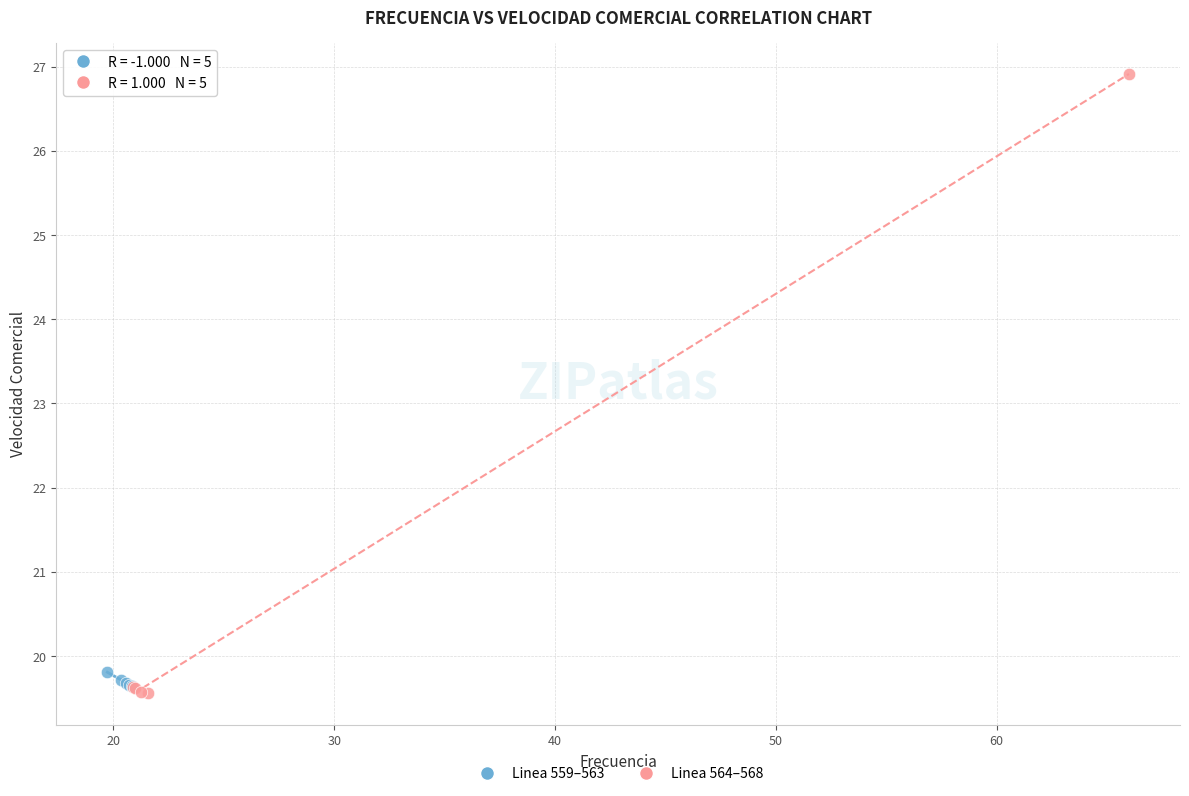

Which series contains the highest Y value?

Linea 564–568